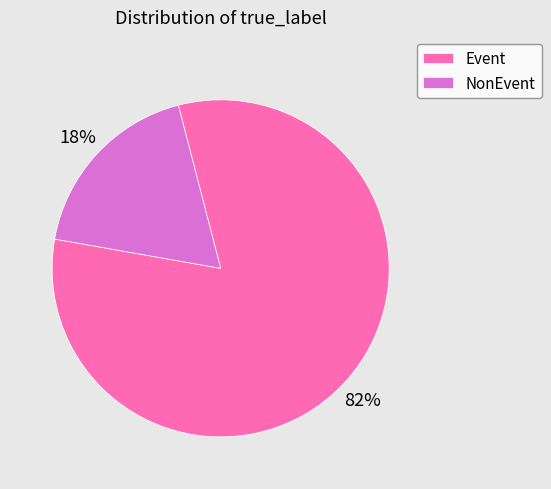

Does NonEvent account for over 50% of the chart?

No